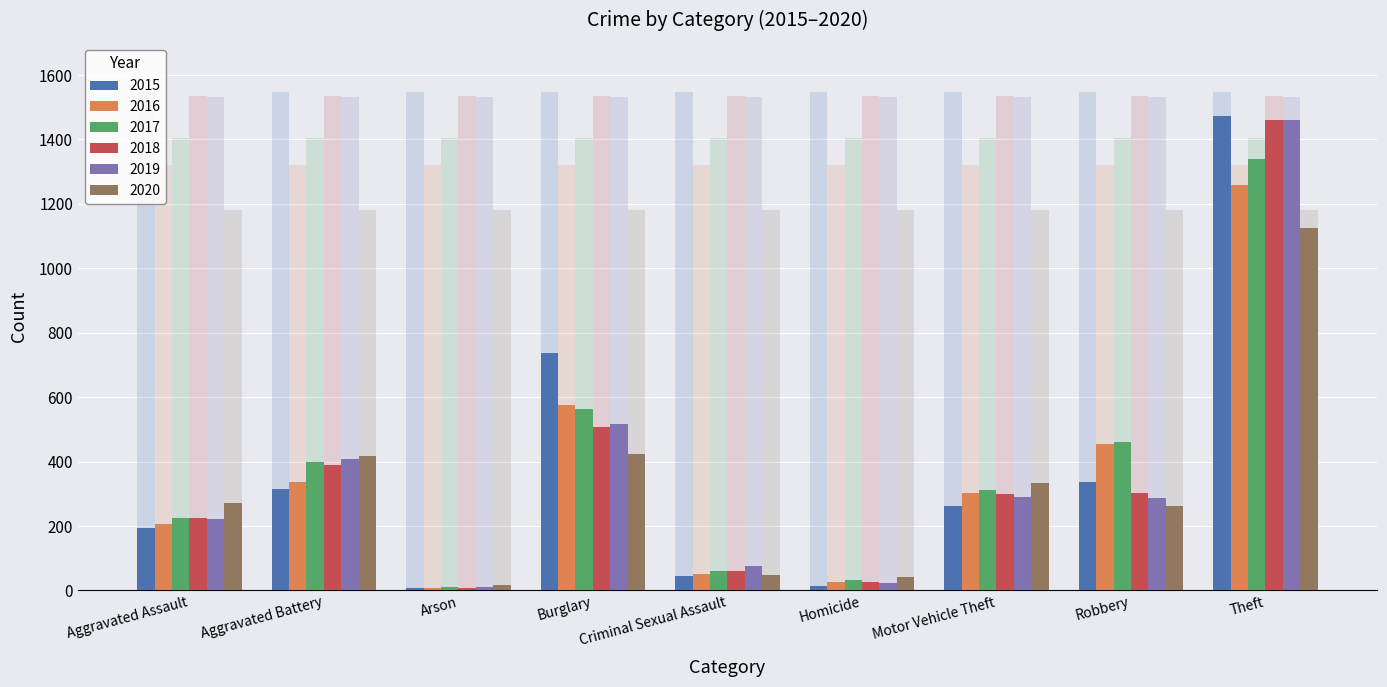

Is it true that 2018 equals 225 at Aggravated Assault?

True